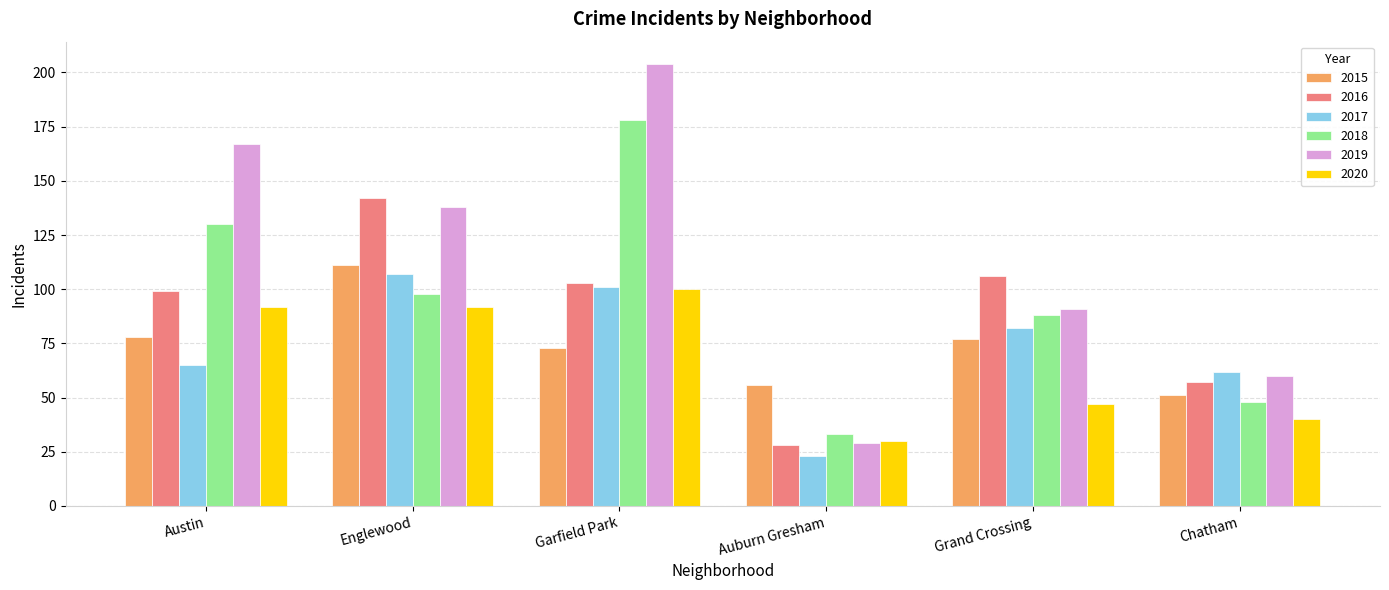

How many distinct data groups are displayed?

6